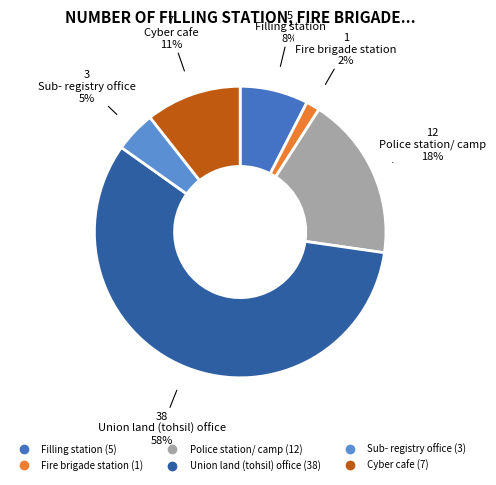

Is it true that Cyber cafe is 16% of the pie?

False